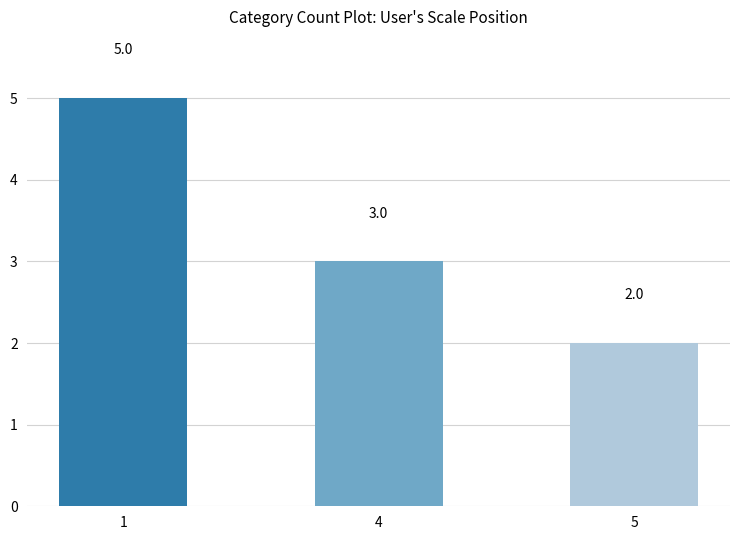

Reading left to right, extract all data points from this chart.

5	3	2